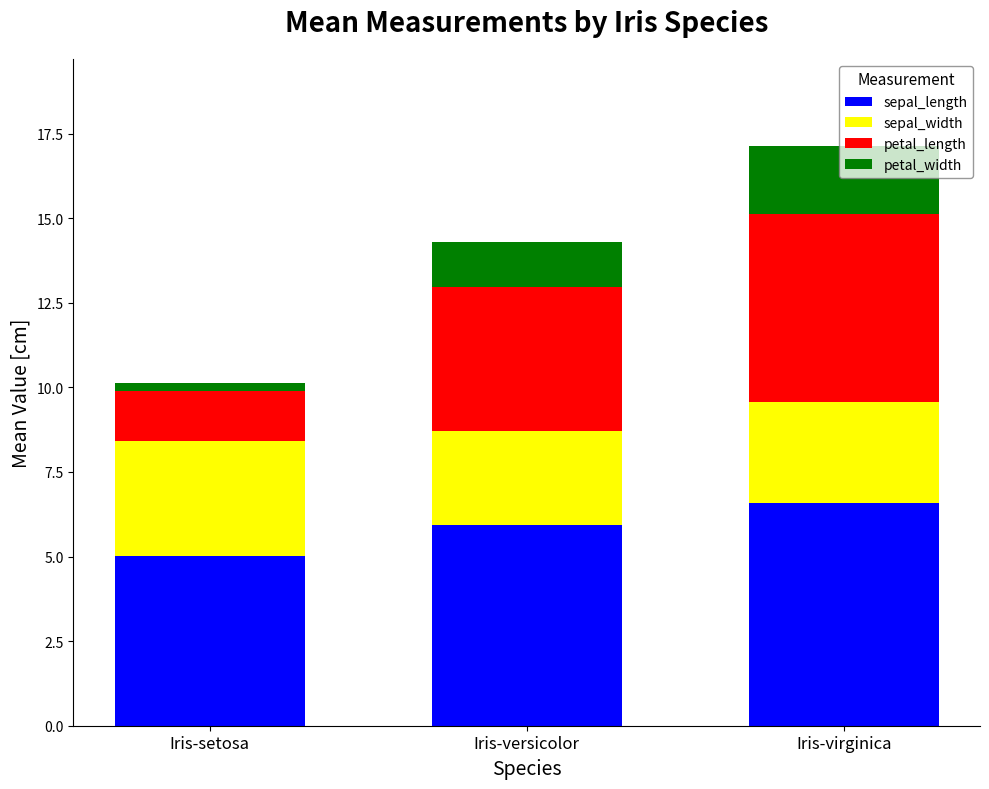

What is the total value across all series at Iris-versicolor?

14.3